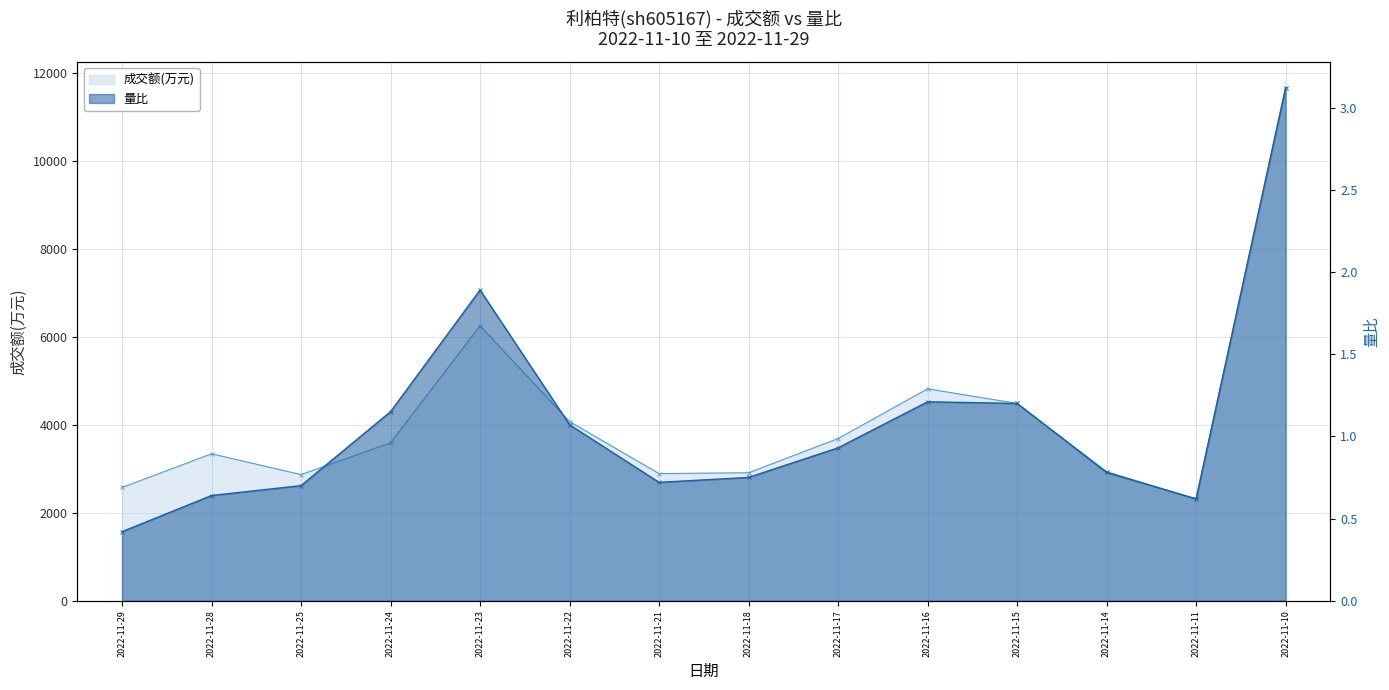

The 成交额(万元) series shows 3012.0 at 2022-11-23. True or false?

False